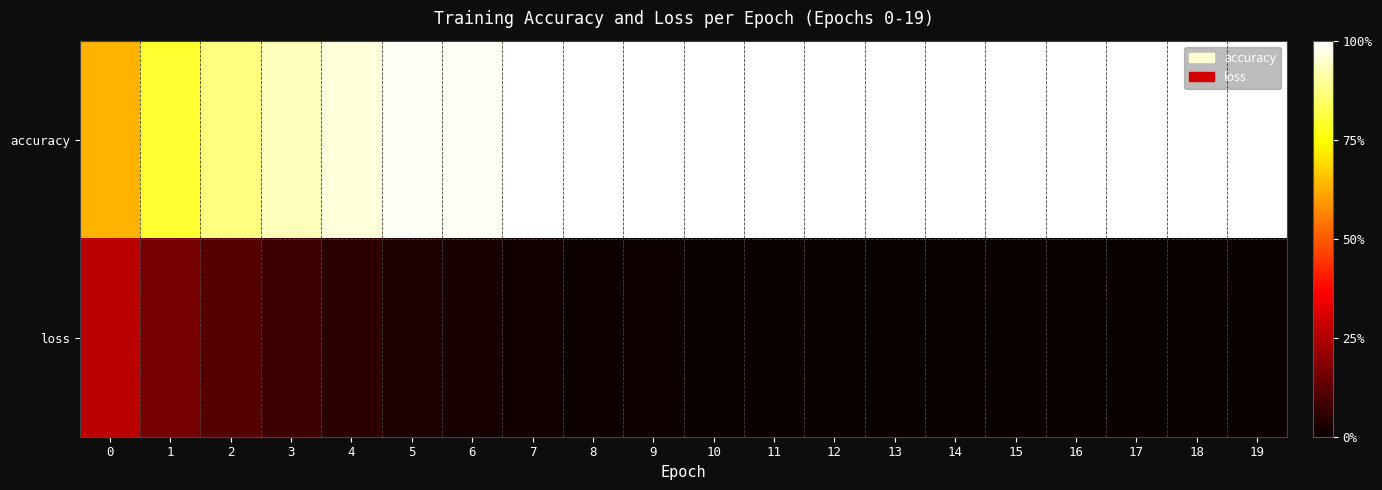

How many series are shown in this chart?

2